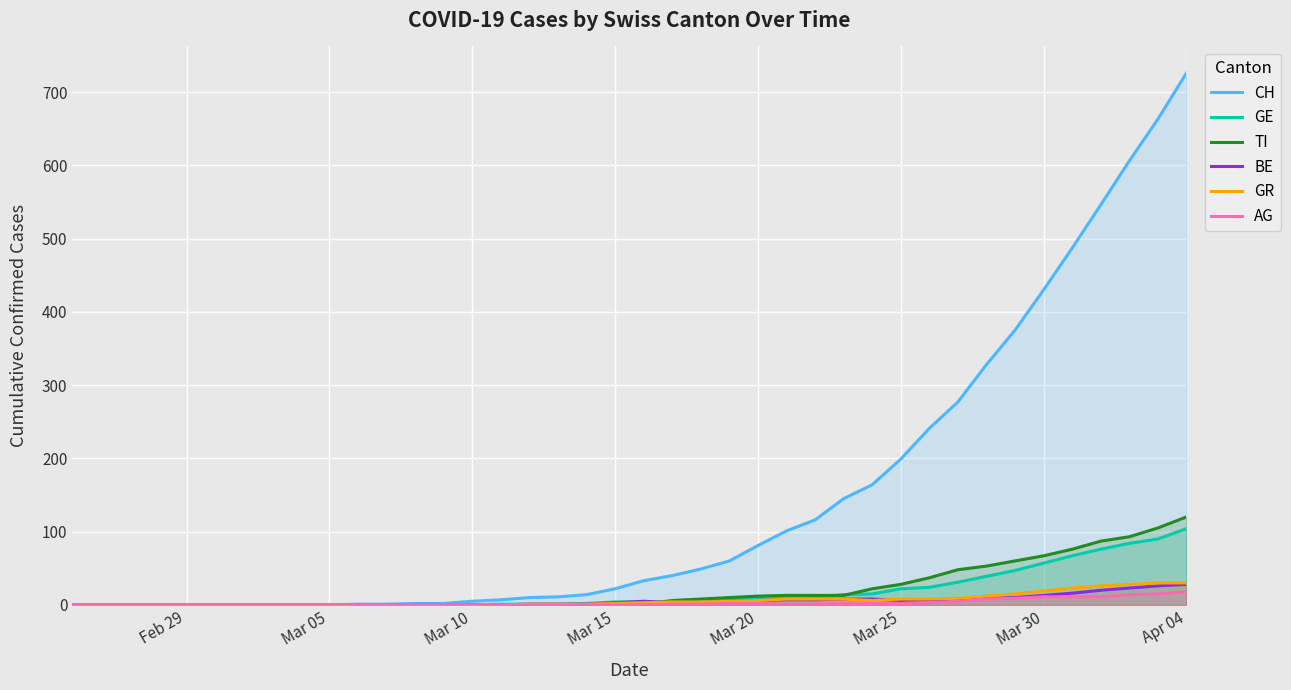

Which series has the widest spread of values?

CH